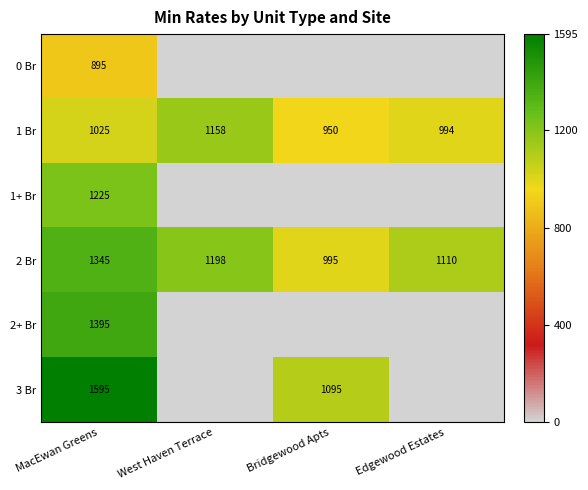

What is the highest value of the 1 Br series?

1158